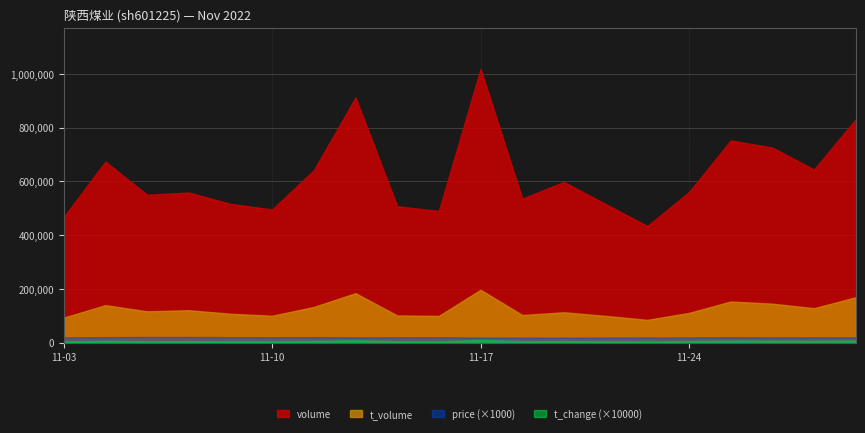

At which category does t_change reach its first local peak?

2022-11-04